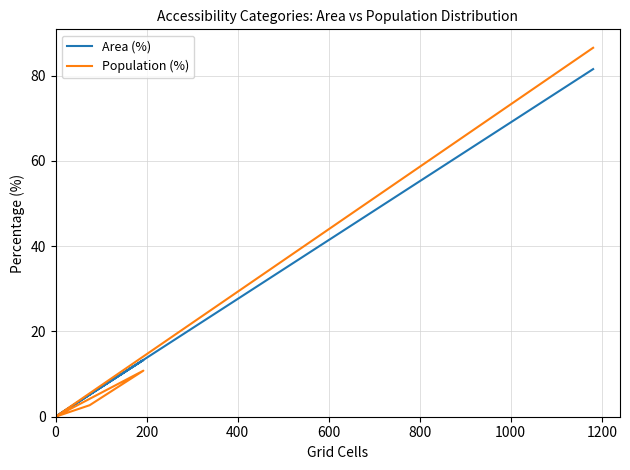

What is the difference between the second highest and second lowest values in the Area (%) series?

13.3